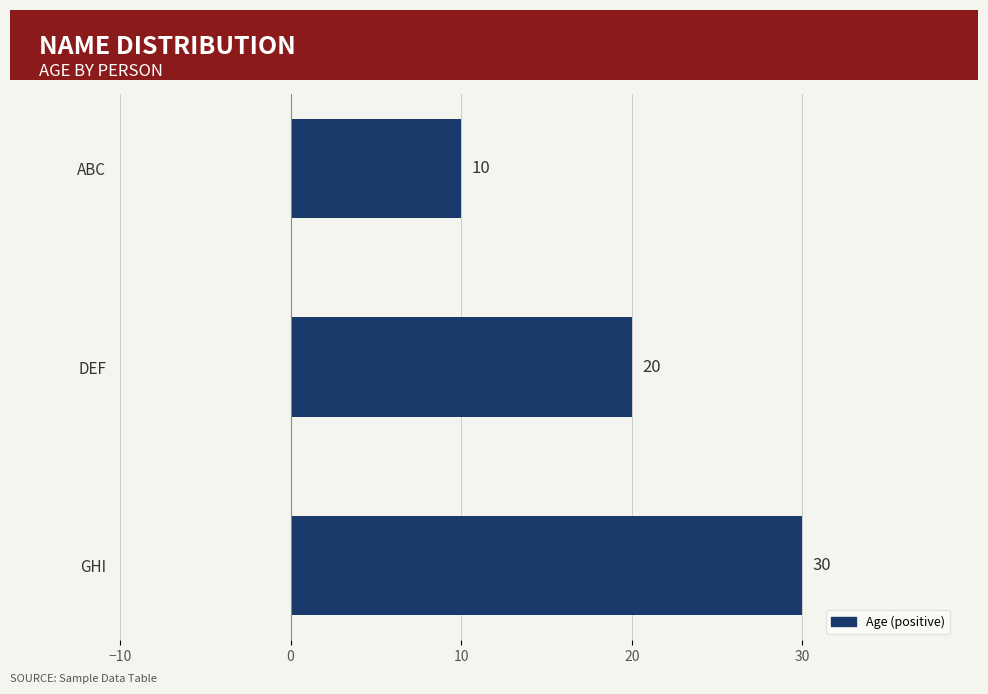

What is the value of the 2nd bar from the top?

20